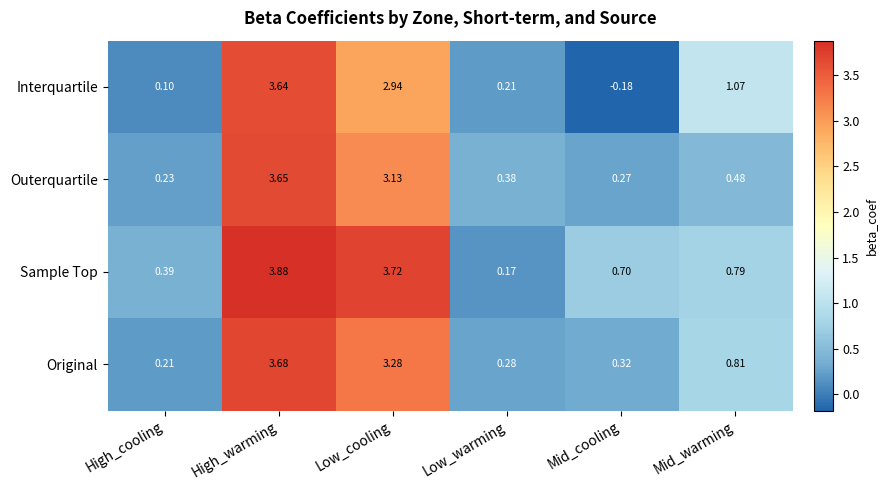

At which label does Interquartile first exceed 1?

High_warming